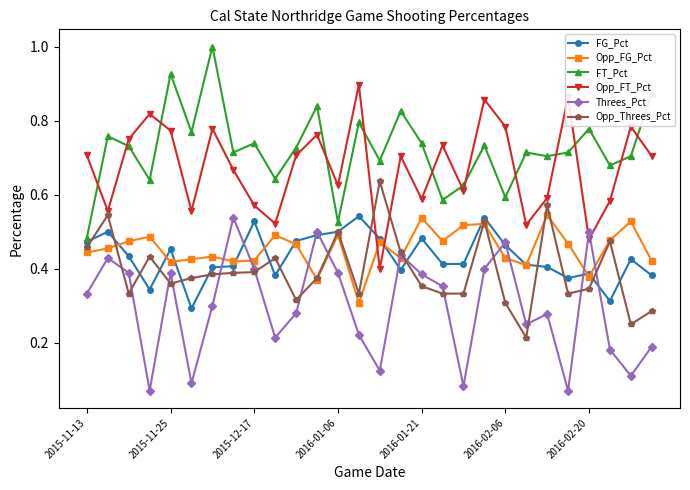

What are all the series names shown in the legend?

FG_Pct, Opp_FG_Pct, FT_Pct, Opp_FT_Pct, Threes_Pct, Opp_Threes_Pct